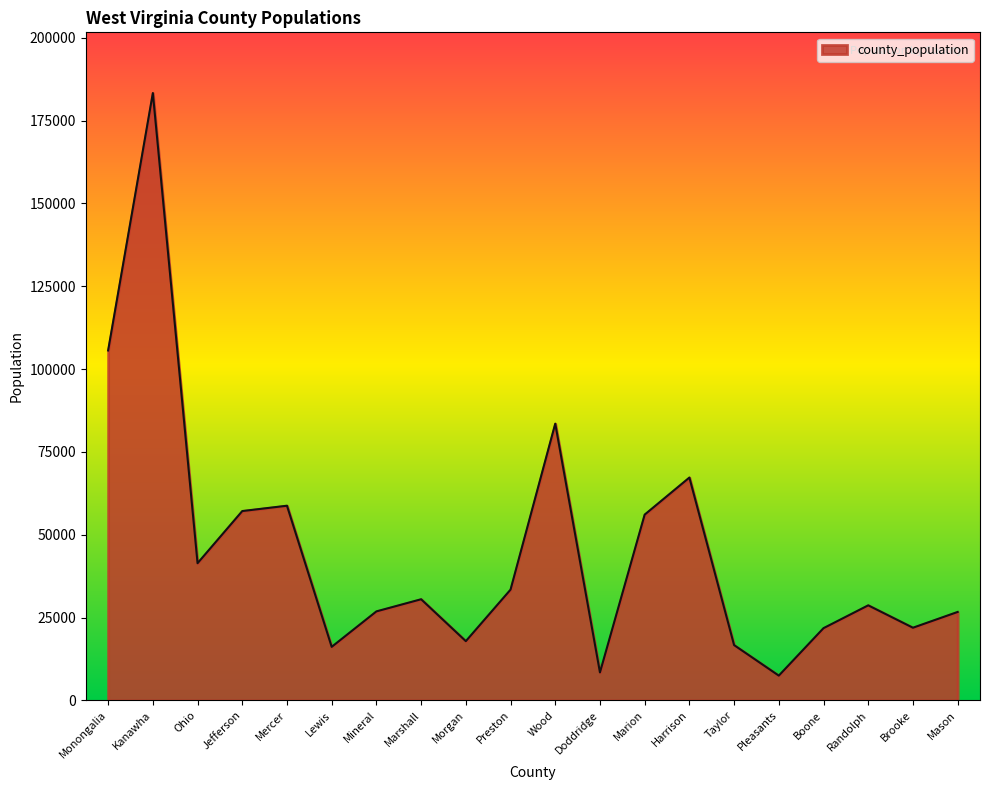

Is it true that the value at Jefferson is 57146?

True